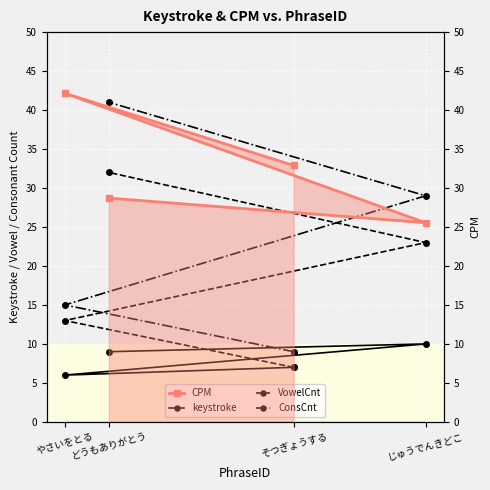

How many lines are shown in the chart?

4